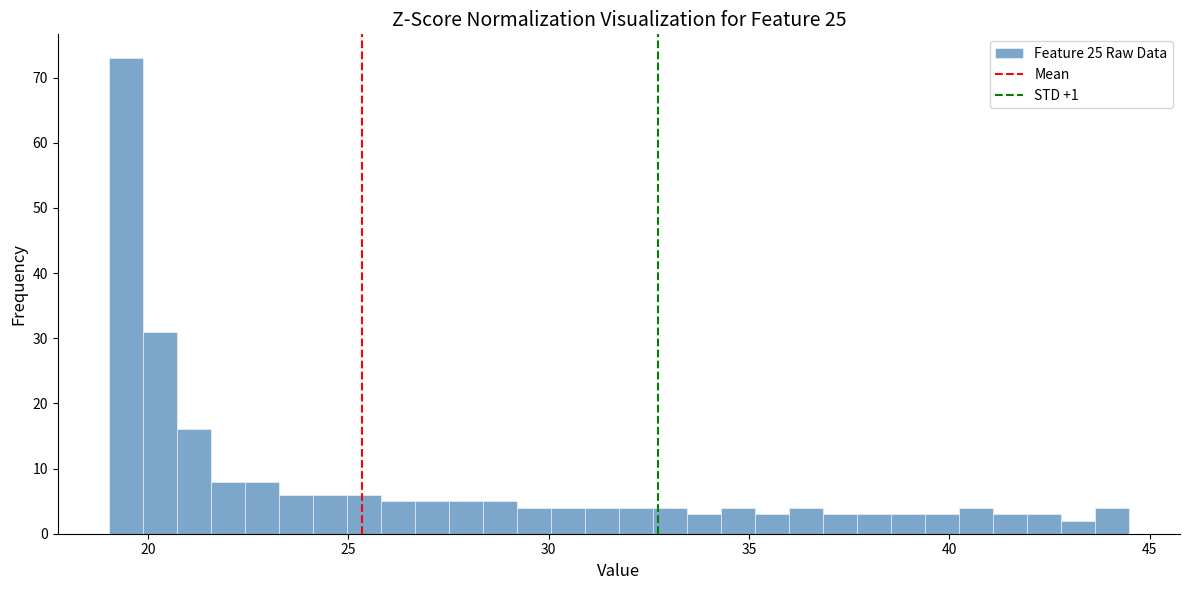

Around what value on the x-axis is the tallest bar? Give the approximate position of its centre, as read against the axis.

19.5